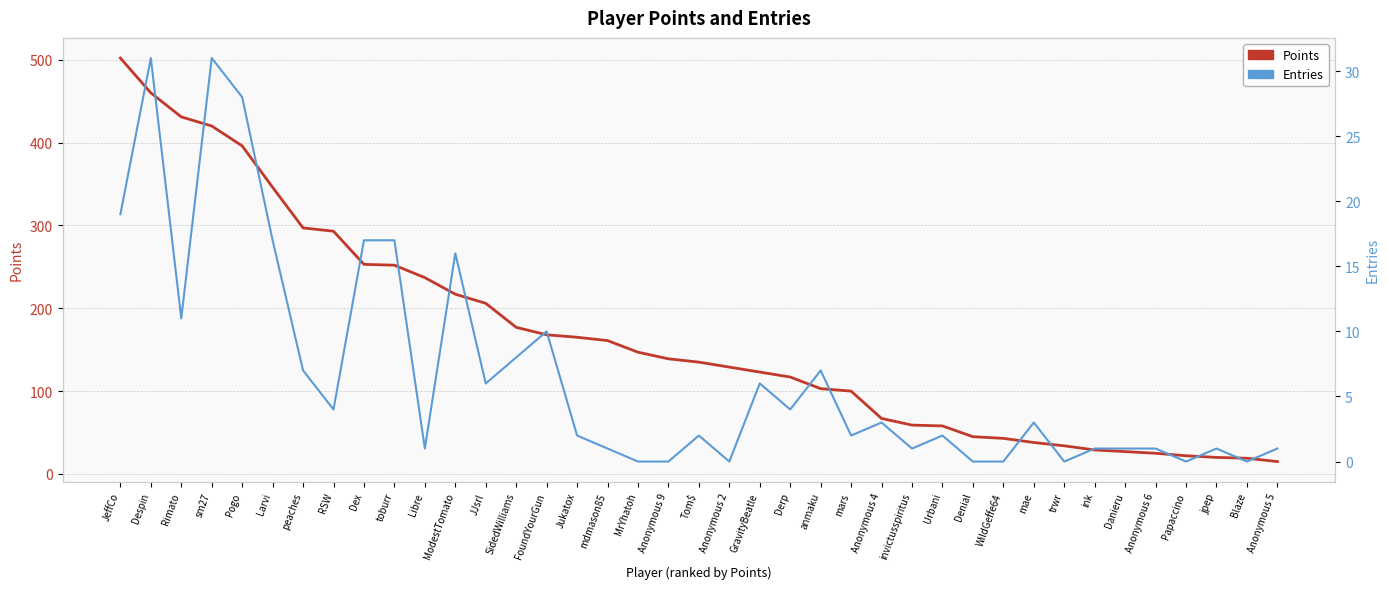

What is the approximate value of Points at ink?

29